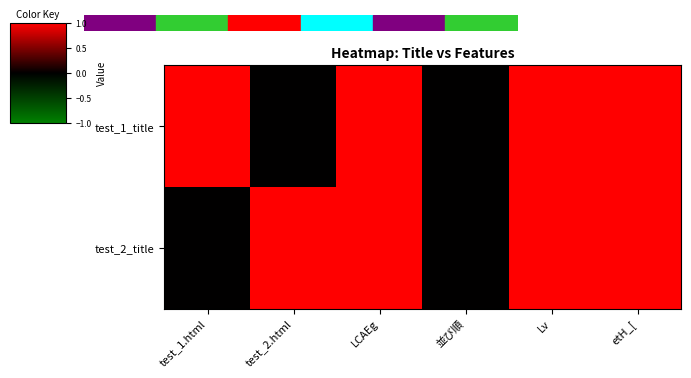

Reading left to right, list all the values displayed in this chart.

test_1_title: test_1.html=1	test_2.html=0	LCAEg=1	並び順=0	Lv=1	etH_[=1
test_2_title: test_1.html=0	test_2.html=1	LCAEg=1	並び順=0	Lv=1	etH_[=1